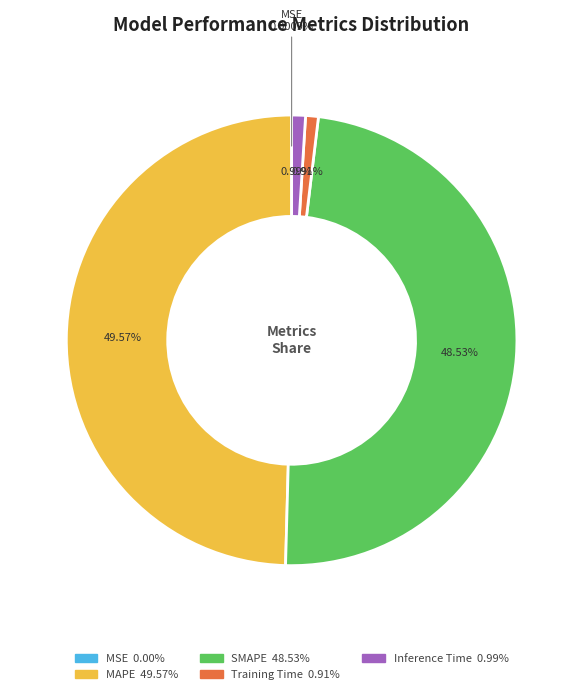

Does any single category account for the majority?

No